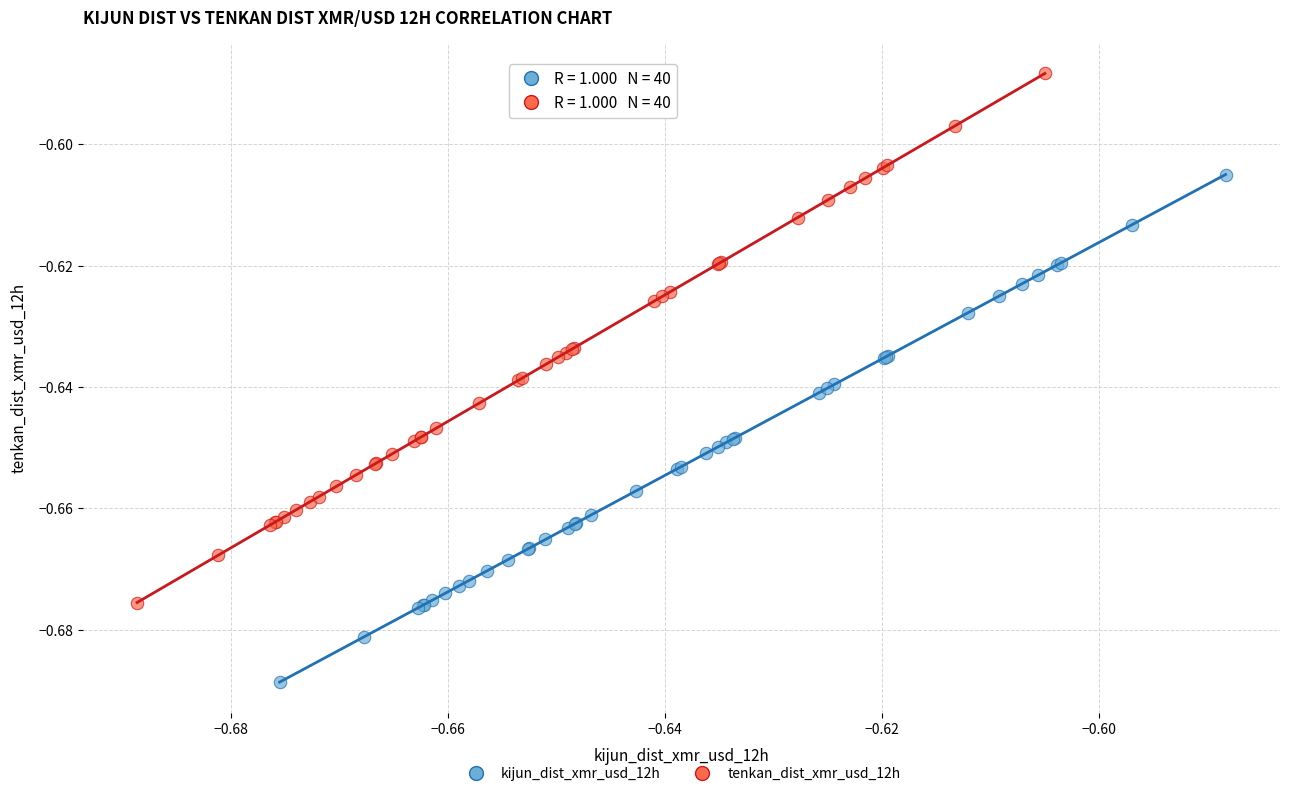

Which series has the largest Y range (max minus min)?

tenkan_dist_xmr_usd_12h